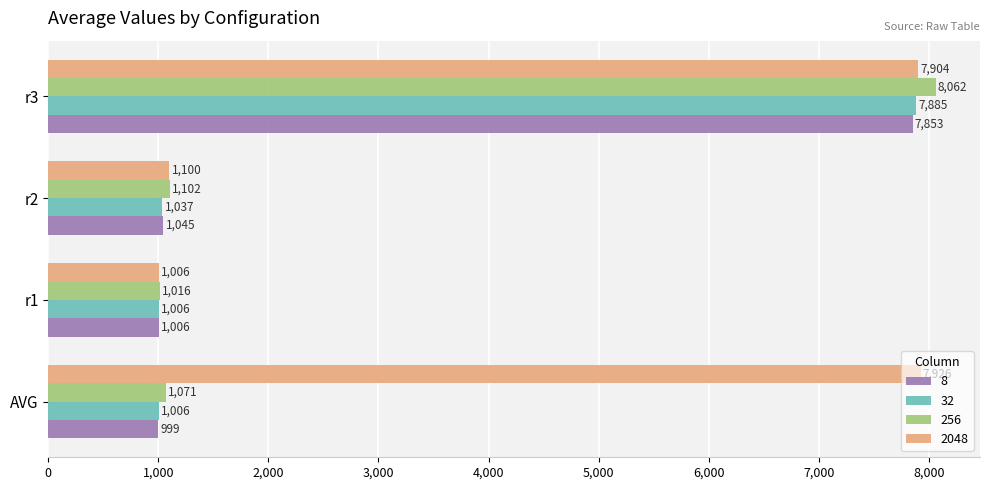

Rank the series by their maximum value, from lowest to highest.

8, 32, 2048, 256